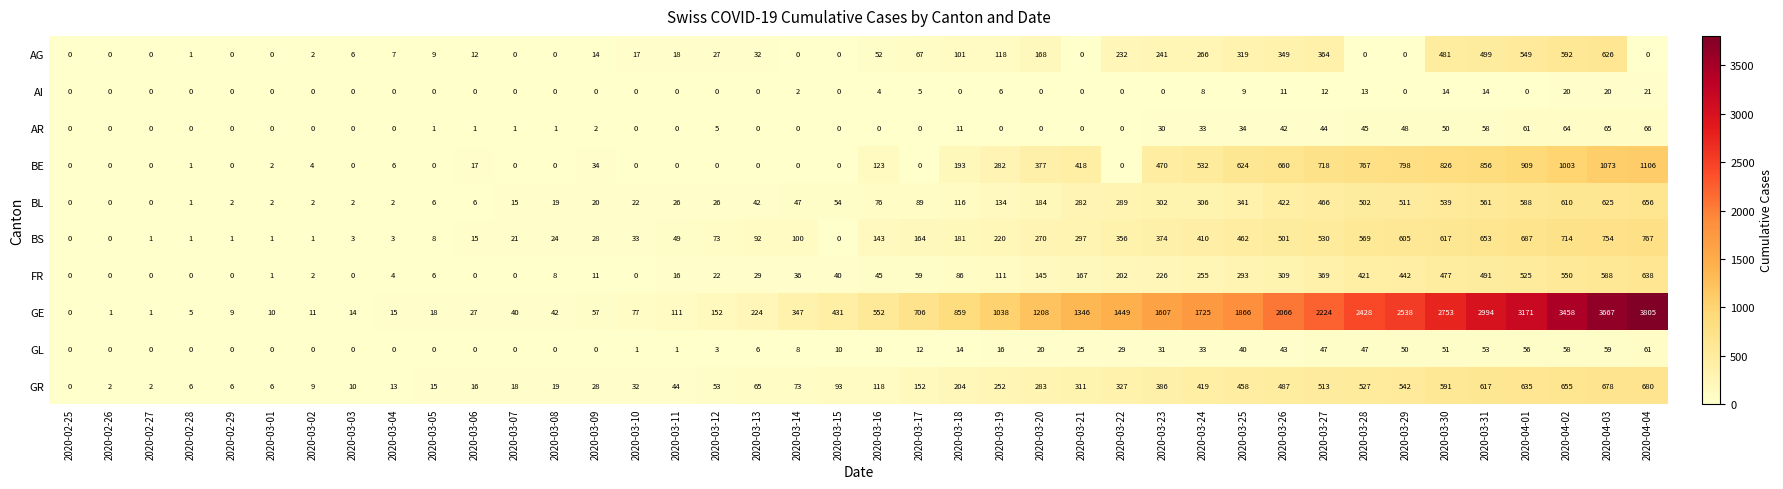

At which category is the sum across all series the highest?

2020-04-03